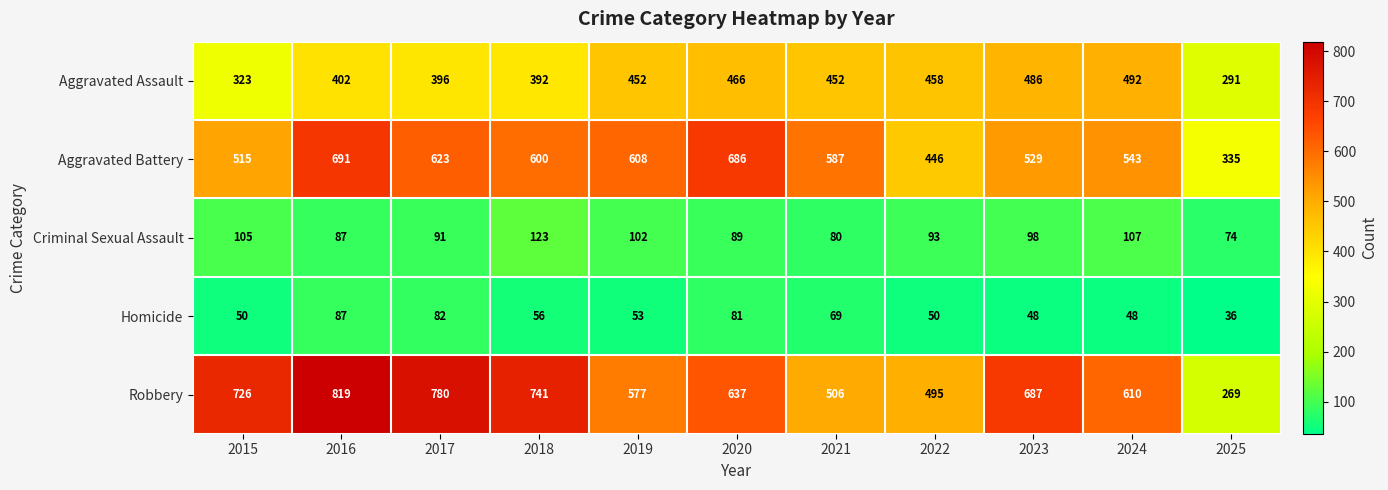

What is the total value across all series at 2021?

1694